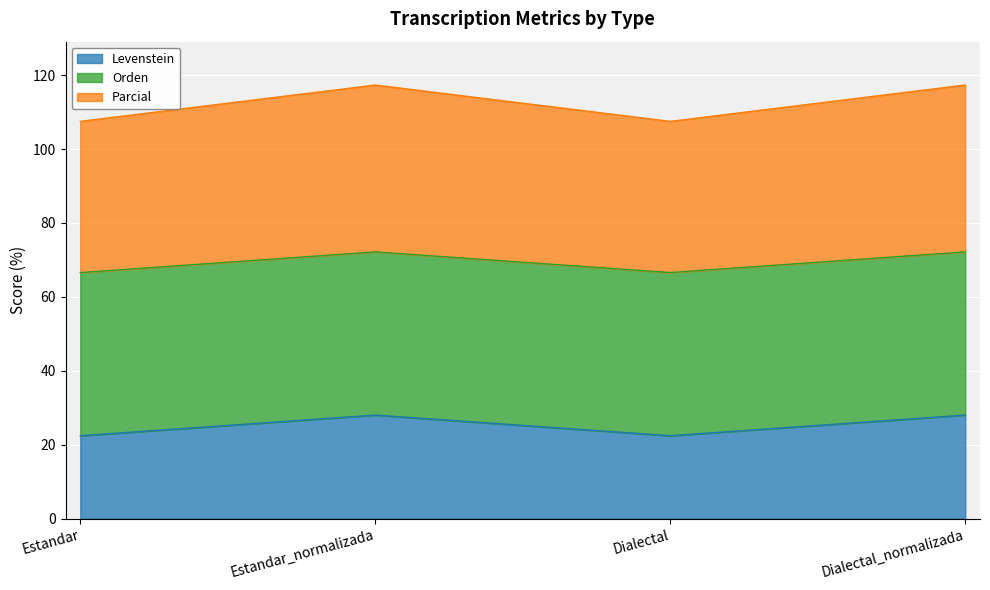

True or false: Levenstein has a value of 28.0 at Estandar_normalizada.

True